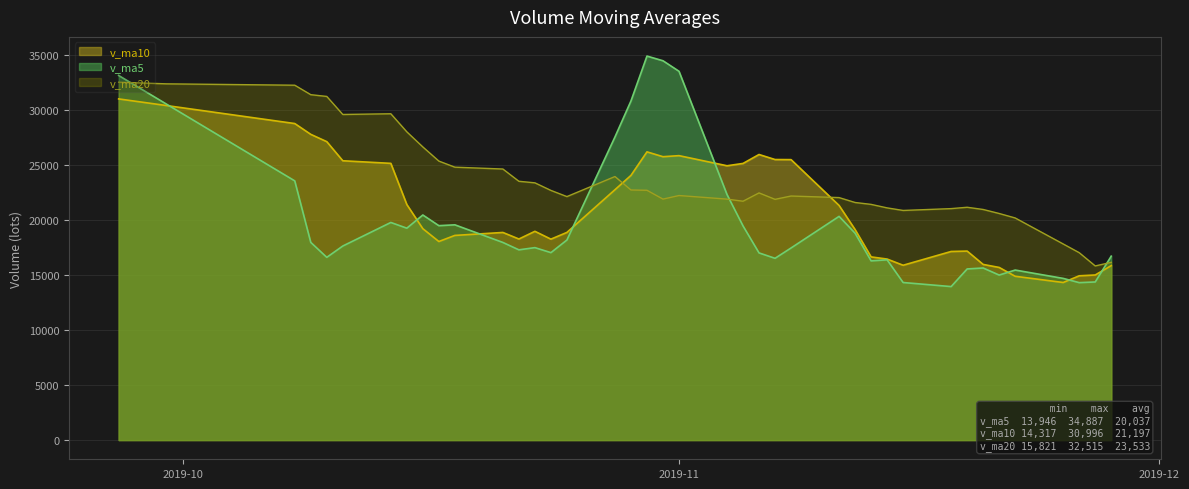

In v_ma10, how many points are lower than both neighbors (excluding endpoints)?

7